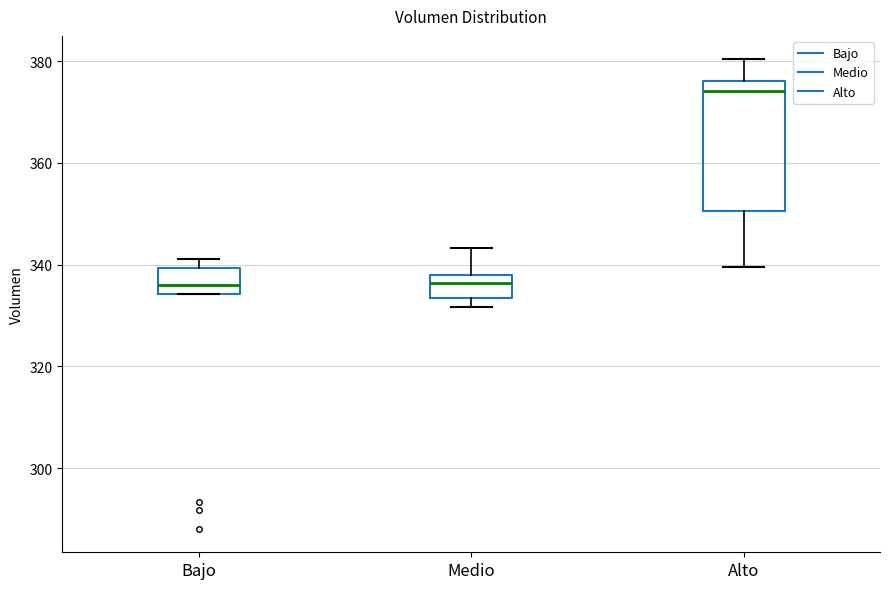

Where is the upper edge of the box for Medio on the y-axis? The values are not printed on the chart, so give them approximately, as read against the axis.

338